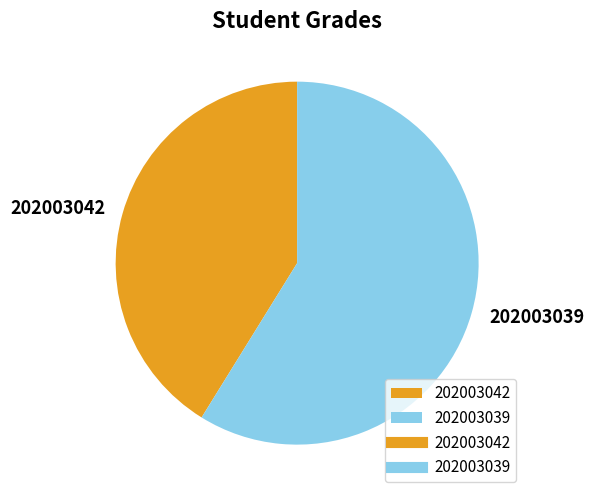

Combined, do 202003042 and 202003039 account for over 50%?

Yes